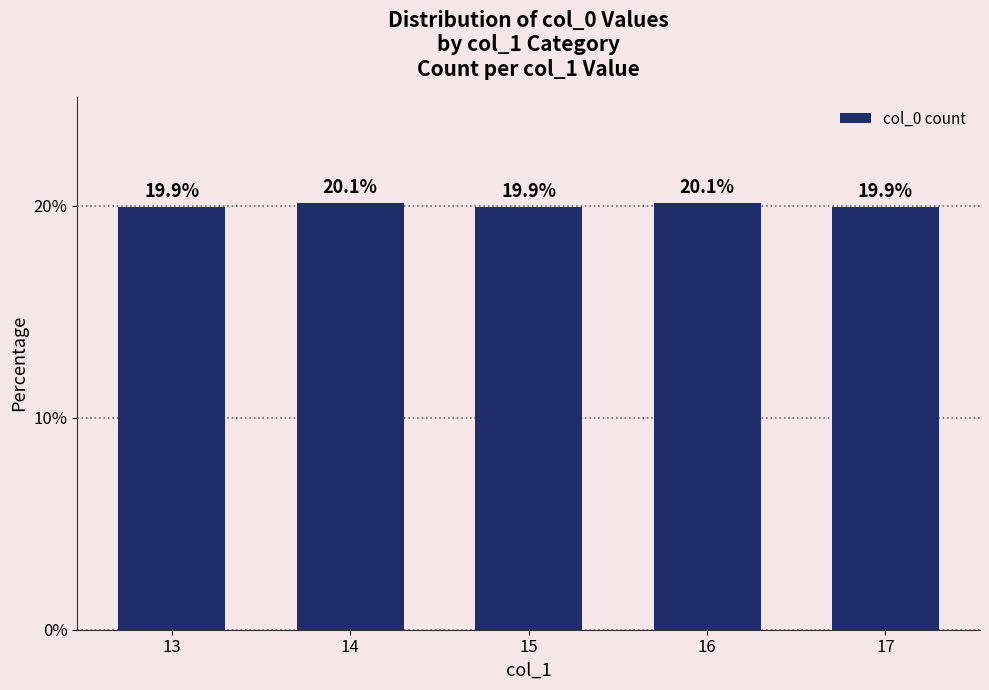

Approximately how many times larger is the value at 16 compared to 17?

1.0